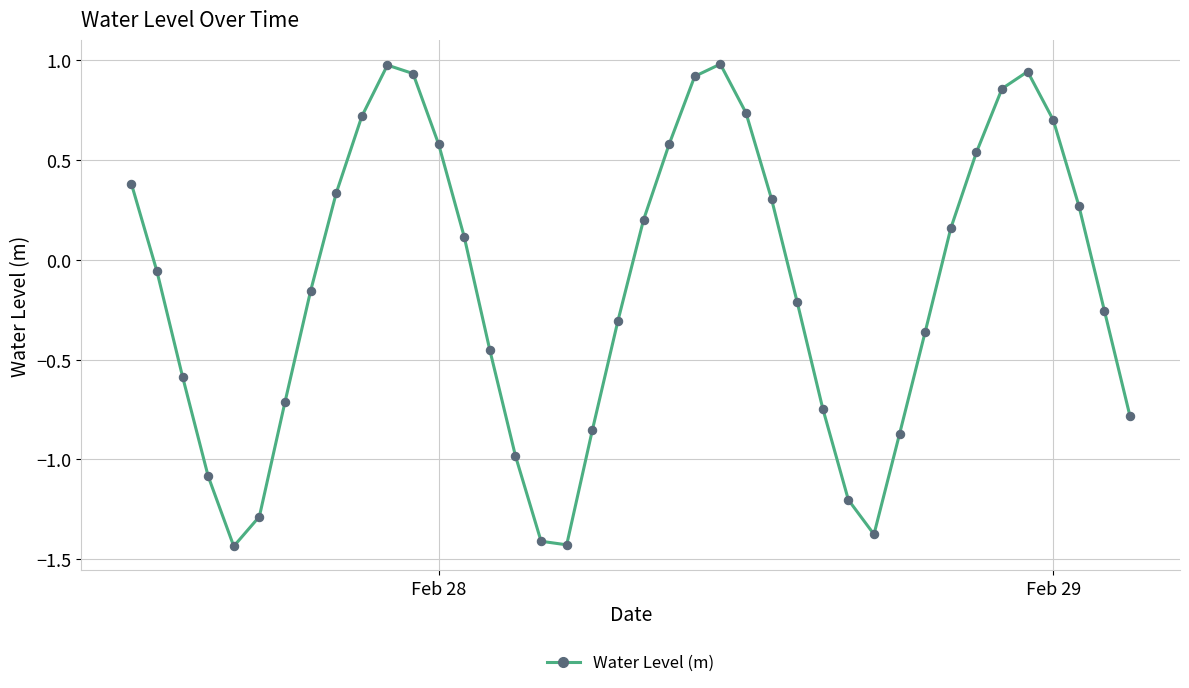

What is the difference between the maximum and minimum values?

2.4